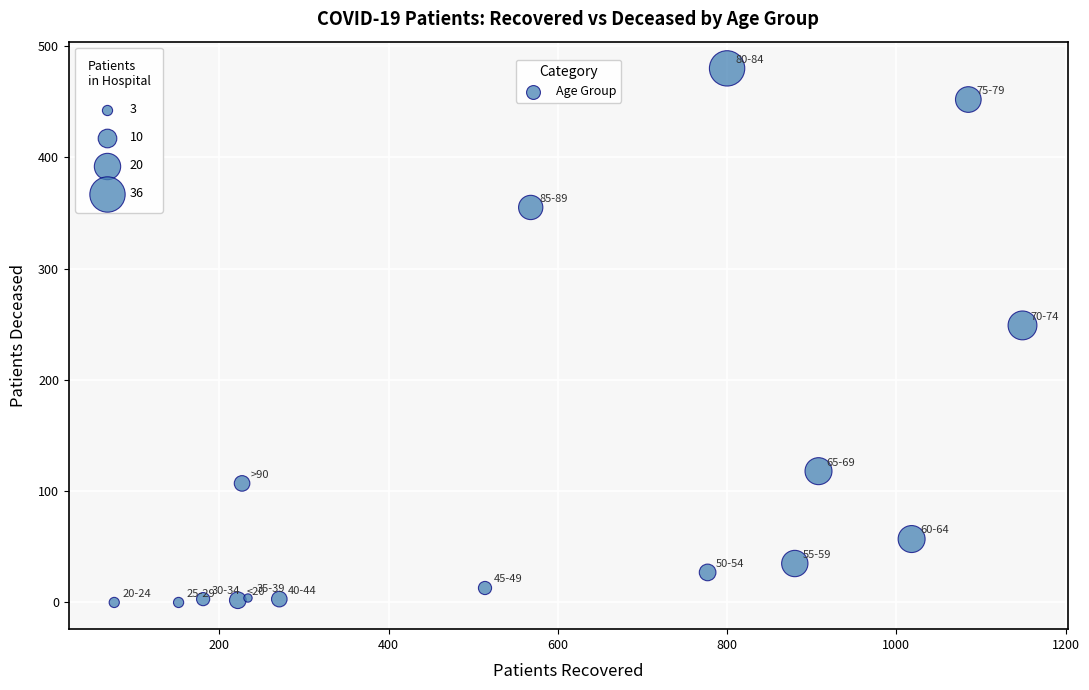

What is the range of X values (max minus min)?

1073